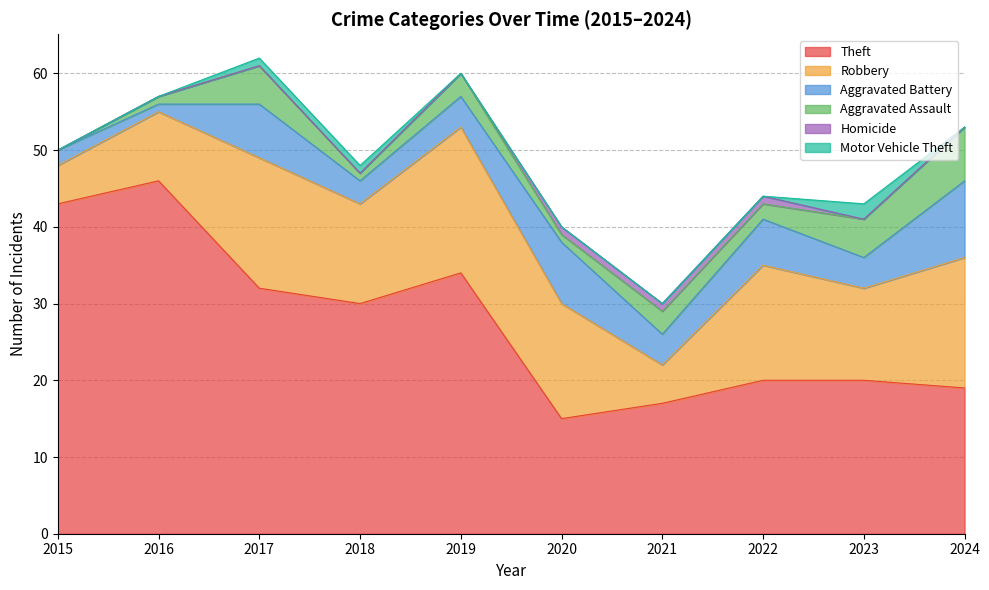

How many interior local valleys does the Aggravated Assault series have?

3